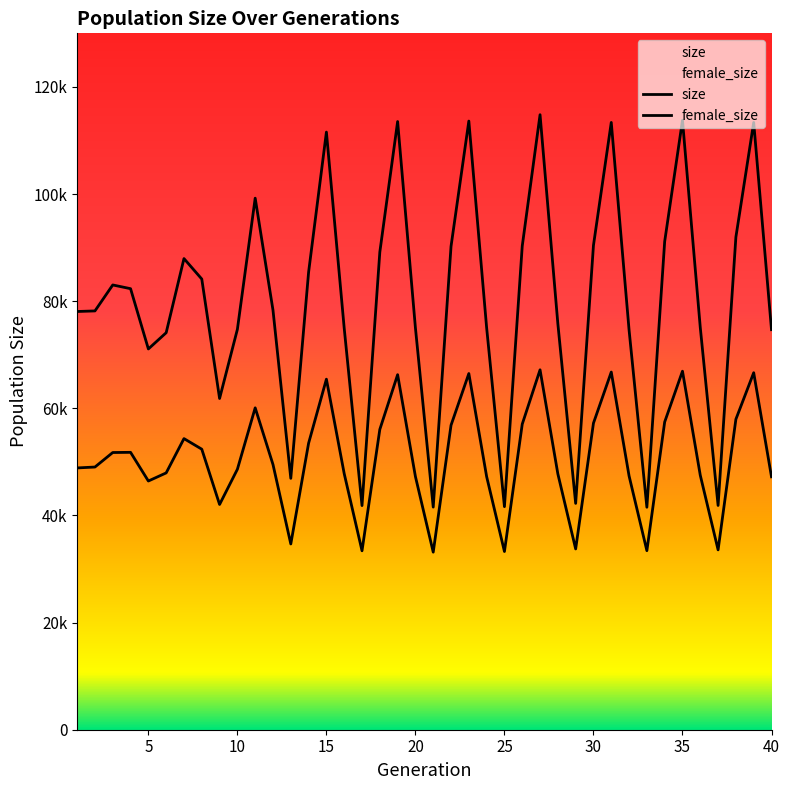

What value does the size series have at 16, to the nearest 10?

74940